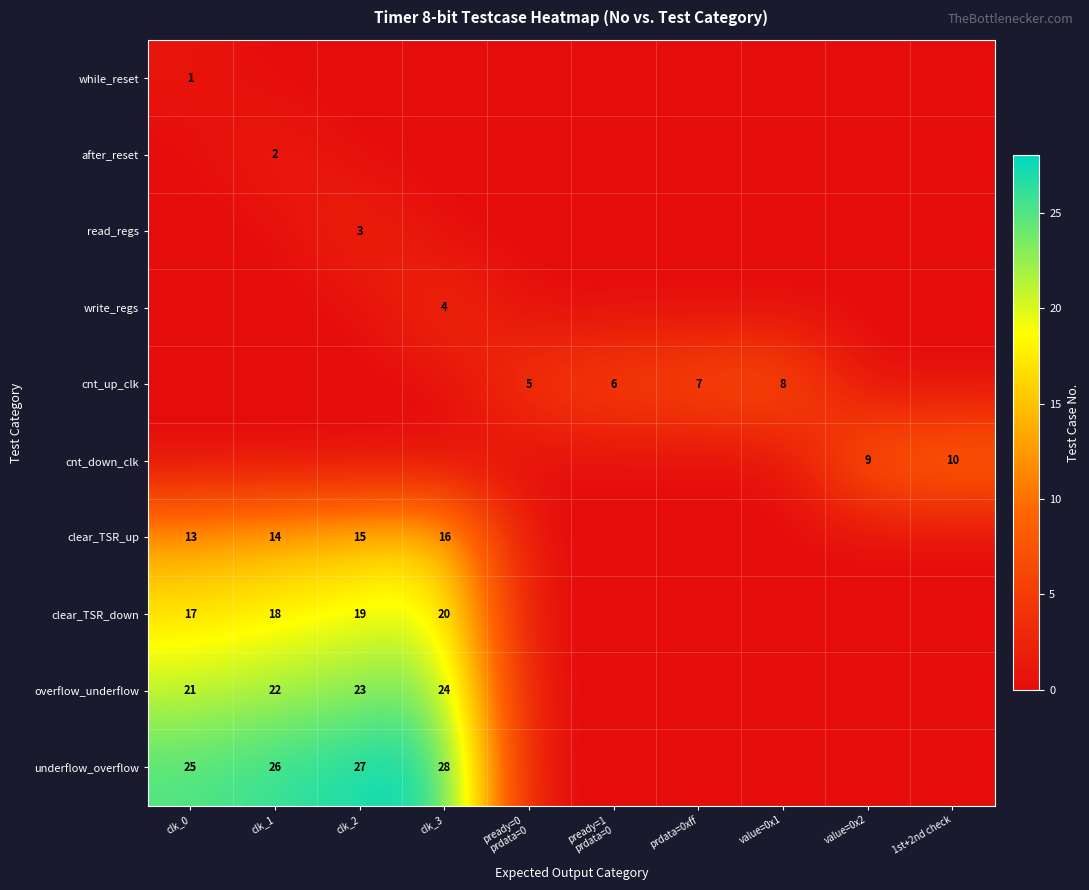

Is it true that underflow_overflow equals 47 at clk_3?

False